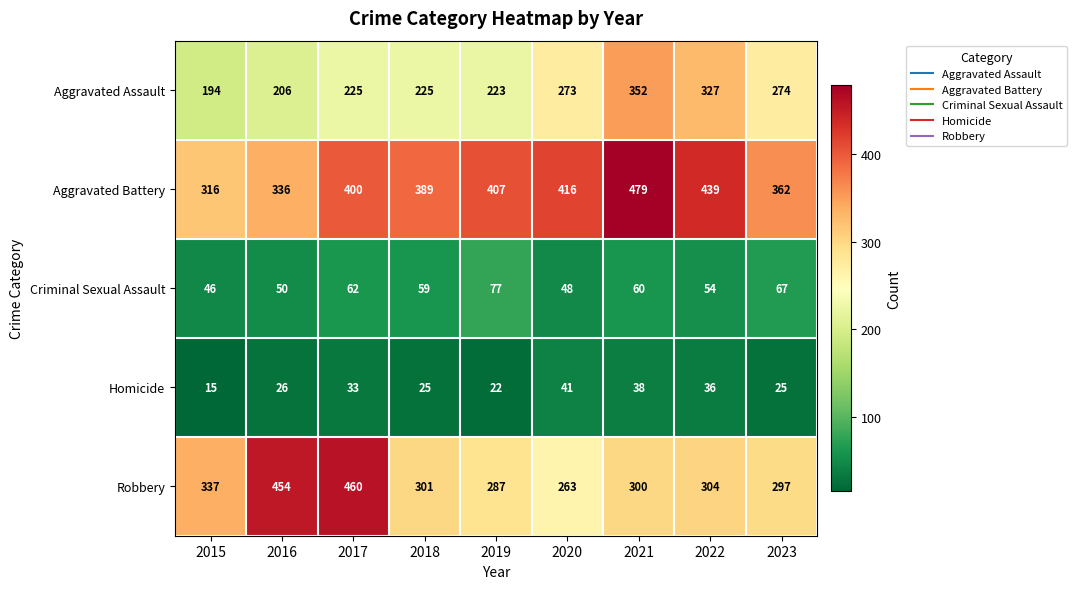

What is the minimum value shown in the chart?

15